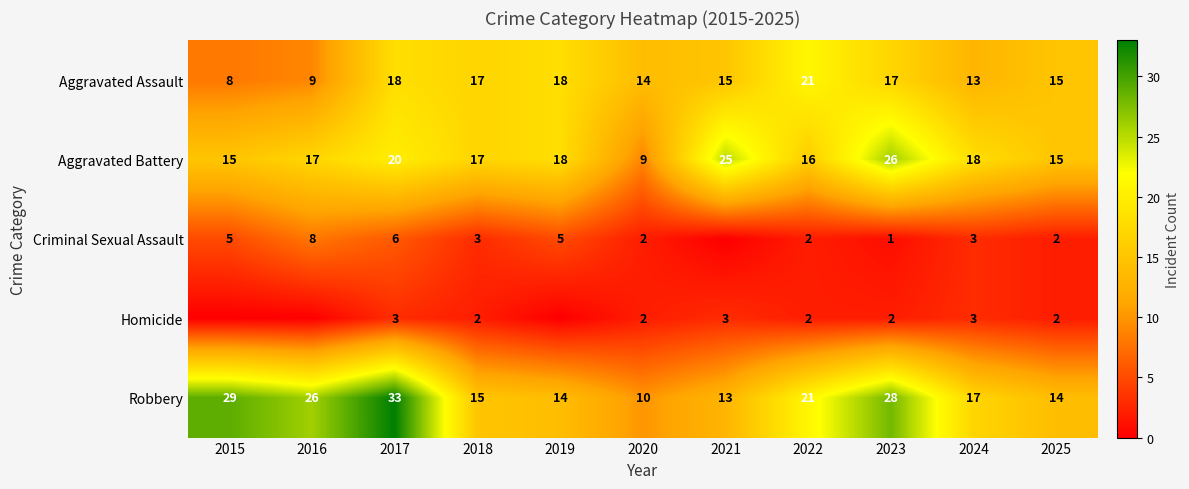

At which label does Aggravated Assault first exceed 15?

2017